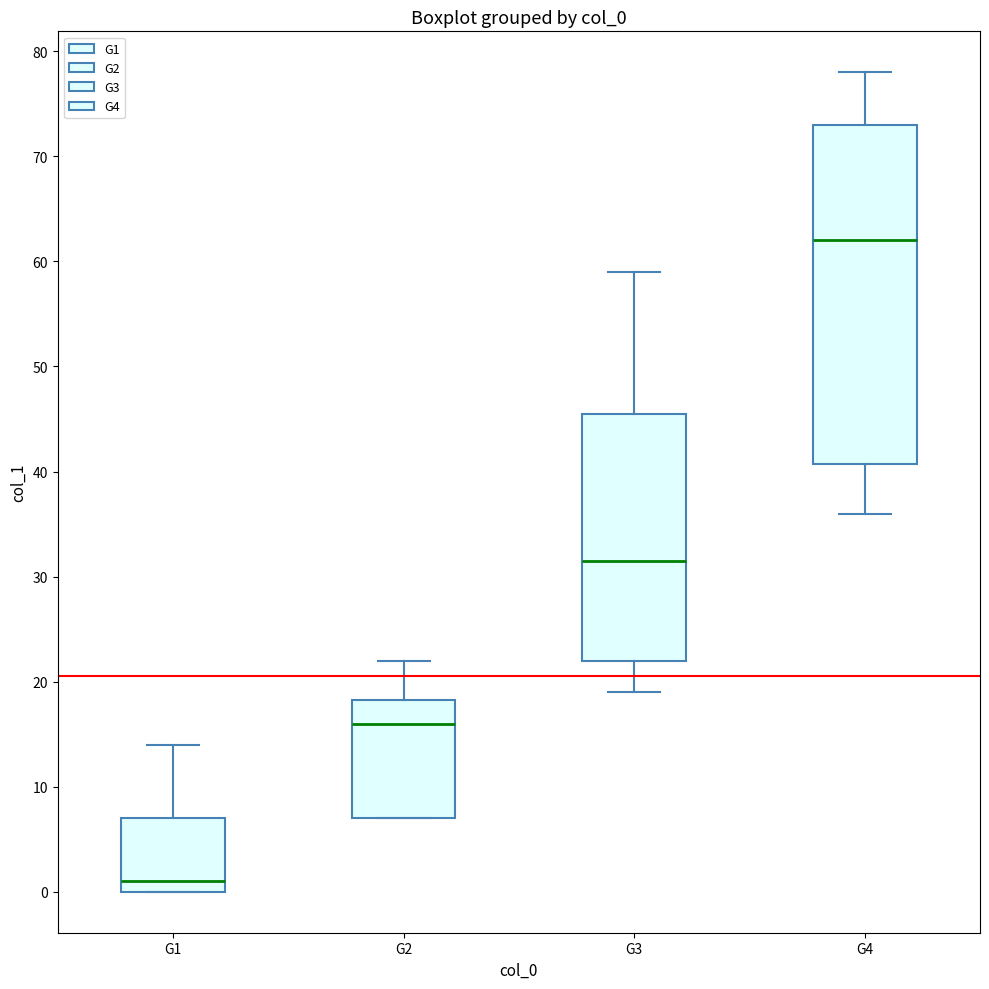

Reading left to right, transcribe this box plot: for each box, give where its median line is, the range the box spans, and where its two whiskers end, as read against the y-axis. The values are not printed on the chart, so give them approximately, as read against the axis.

G1: median 1, box 0 to 7, whiskers 0 to 14
G2: median 16, box 7 to 18, whiskers 7 to 22
G3: median 32, box 22 to 46, whiskers 19 to 59
G4: median 62, box 41 to 73, whiskers 36 to 78